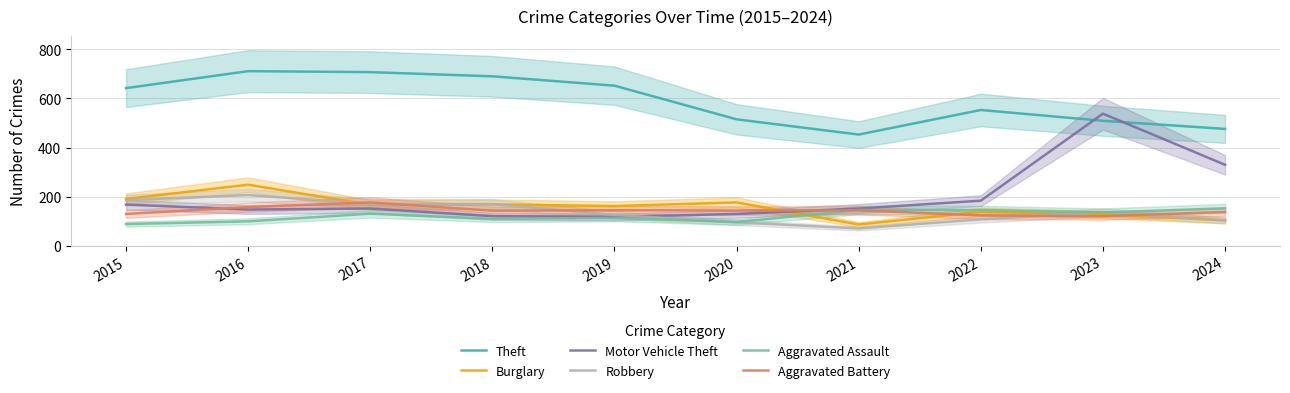

The Robbery series shows 171 at 2017. True or false?

True